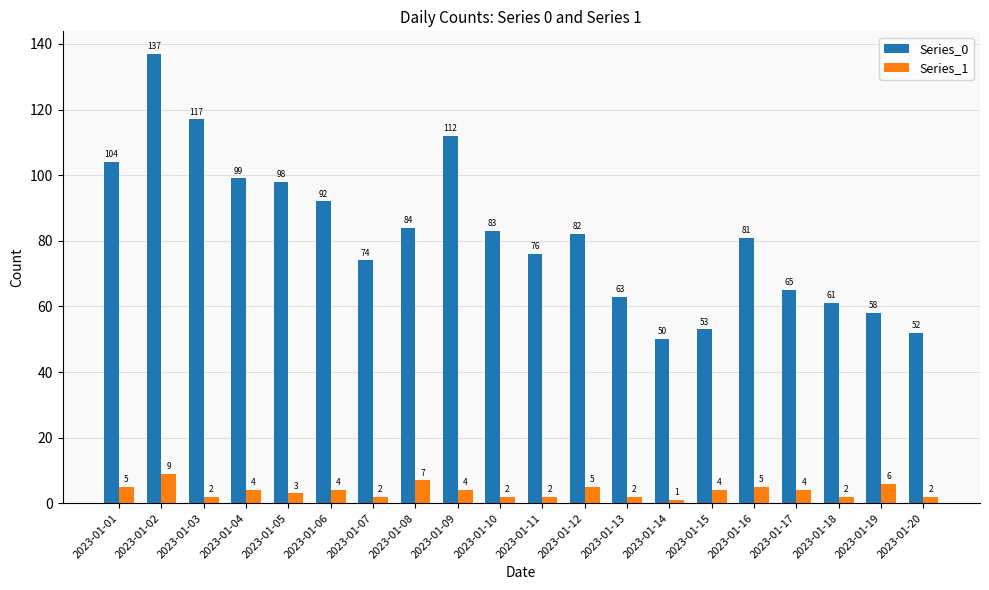

Is the value of Series_0 at 2023-01-16 greater than the value of Series_1 at 2023-01-01?

Yes